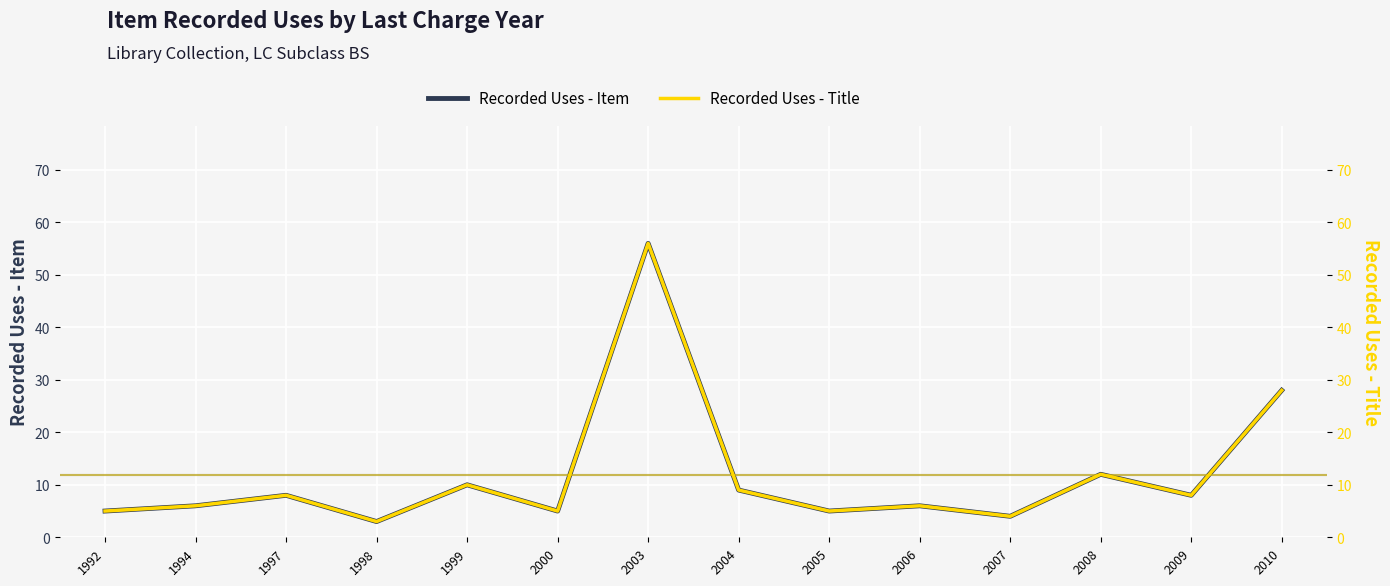

Reading left to right, what are all the values shown in this chart?

Recorded Uses - Item: 5	6	8	3	10	5	56	9	5	6	4	12	8	28
Recorded Uses - Title: 5	6	8	3	10	5	56	9	5	6	4	12	8	28